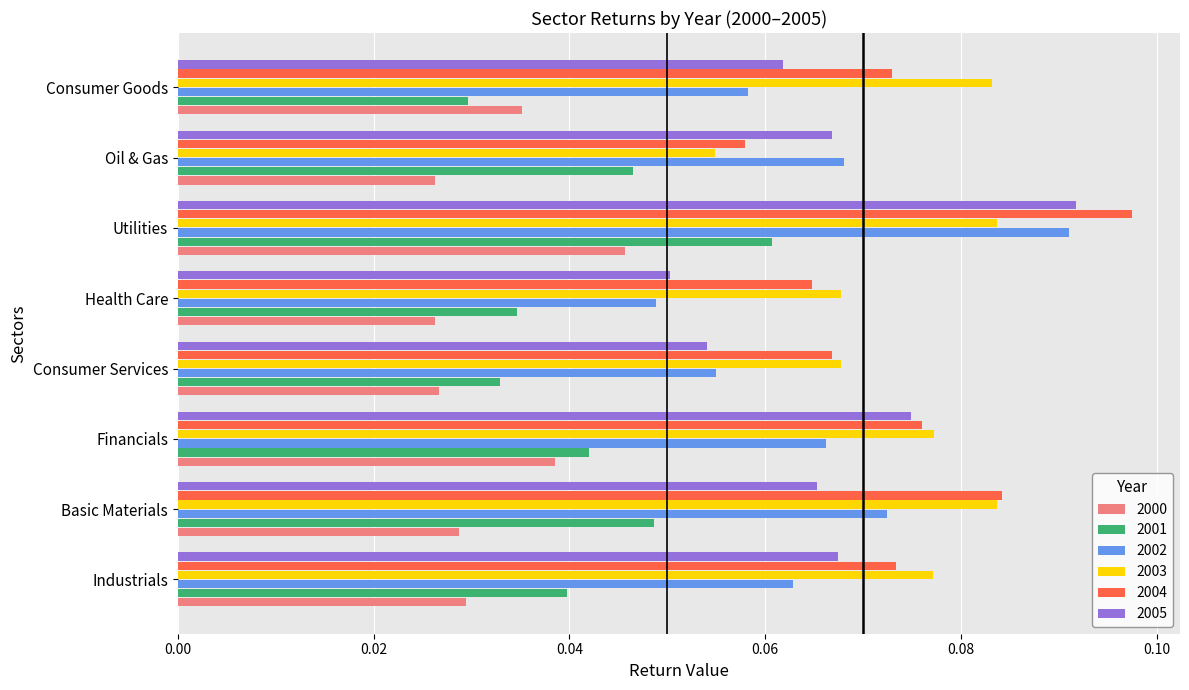

Is the value of 2002 at Industrials greater than the value of 2003 at Utilities?

No